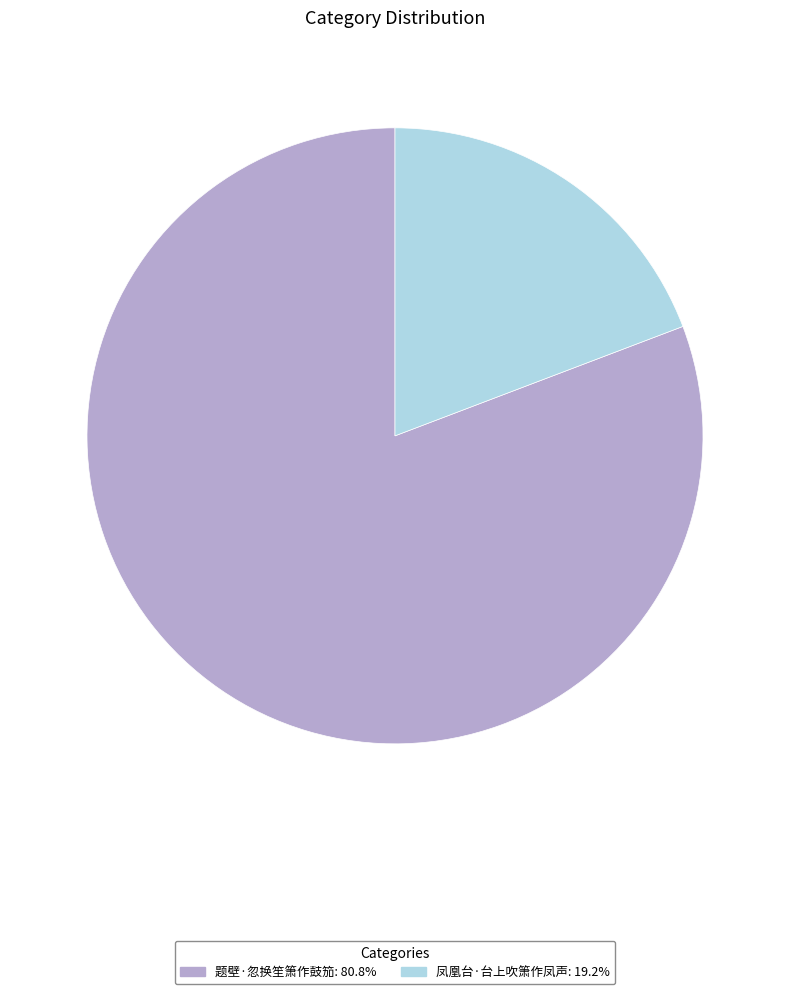

How many slices are in this pie chart?

2